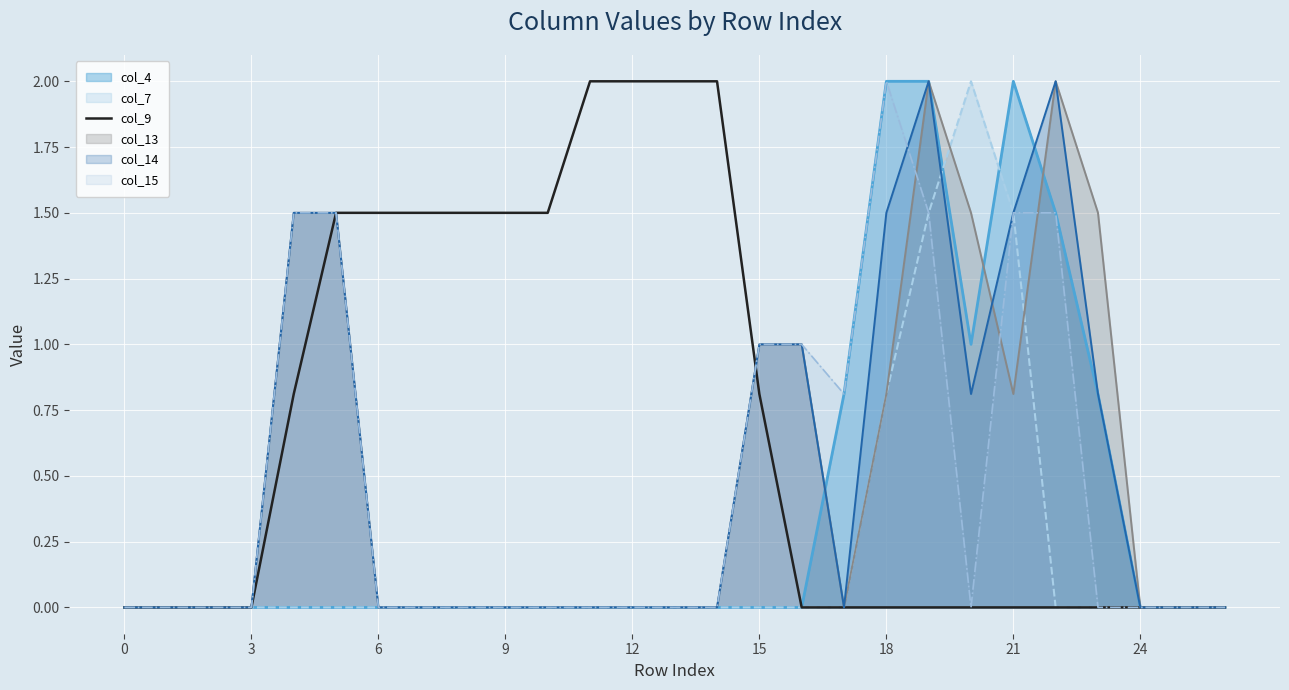

Which series has the largest total across all categories?

col_9